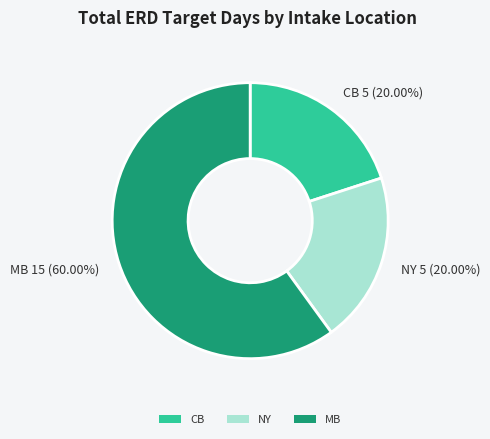

The CB slice represents 20% of the pie. True or false?

True